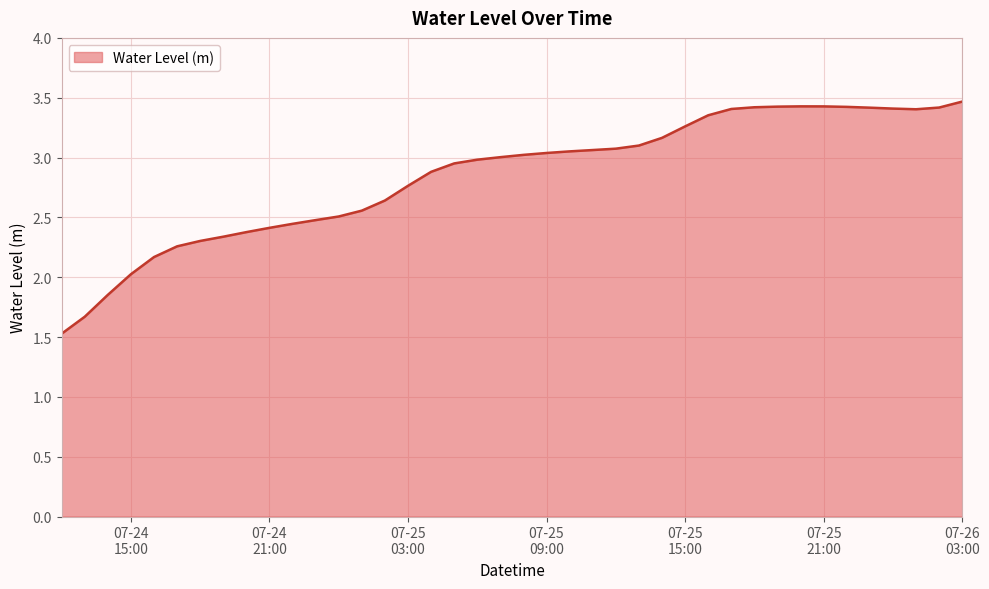

At which category does the chart reach its peak across all series?

07-26
03:00